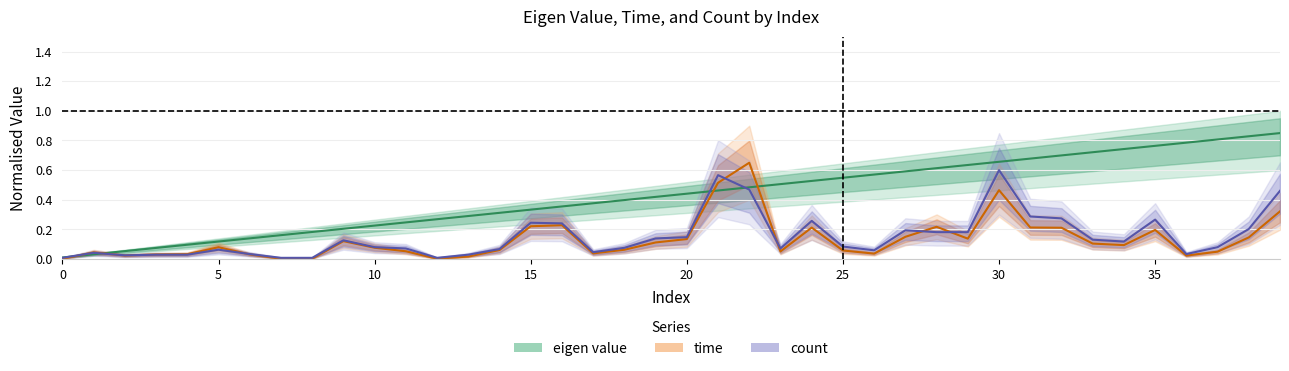

At which category is the sum across all series the highest?

30